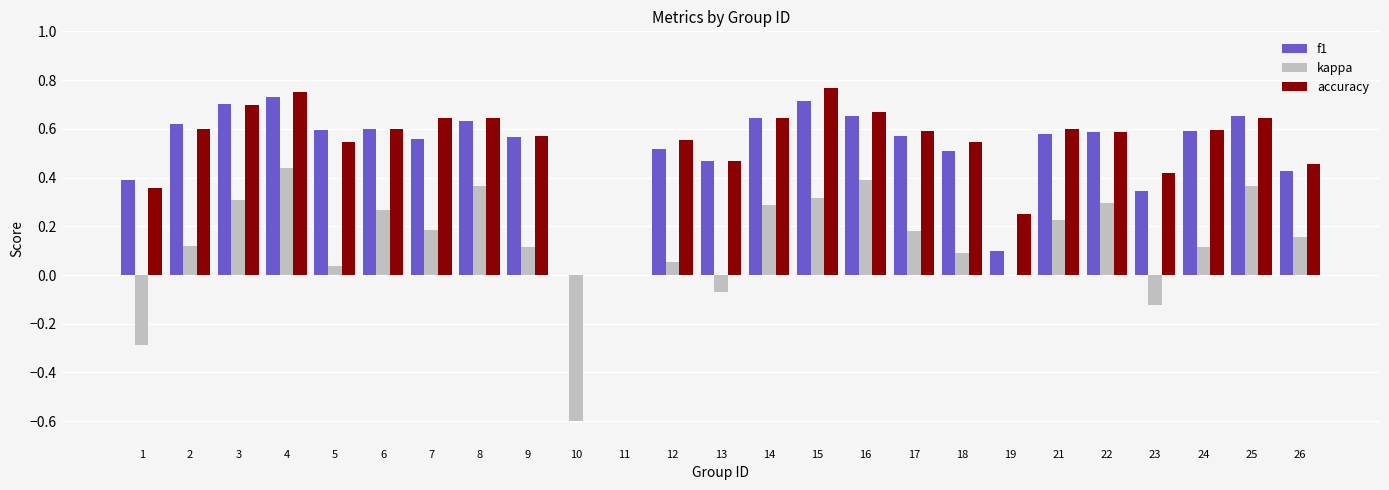

Are the bars horizontal?

No